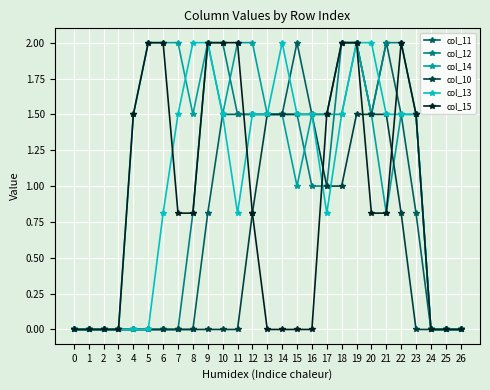

What is the value of the col_14 point at the 23rd from the left?

1.5